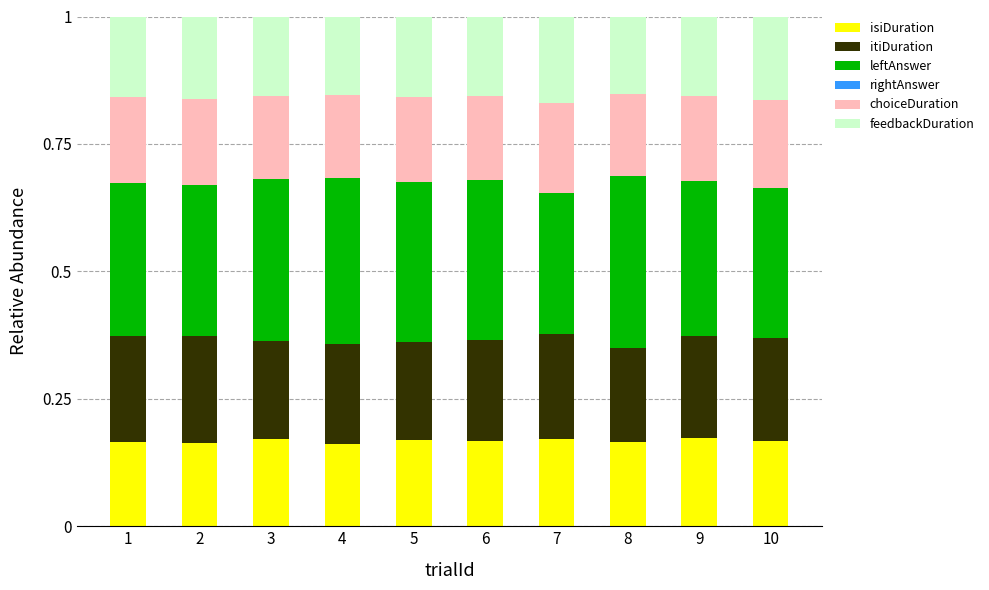

Count the isiDuration values in the range 0 to 1.

10